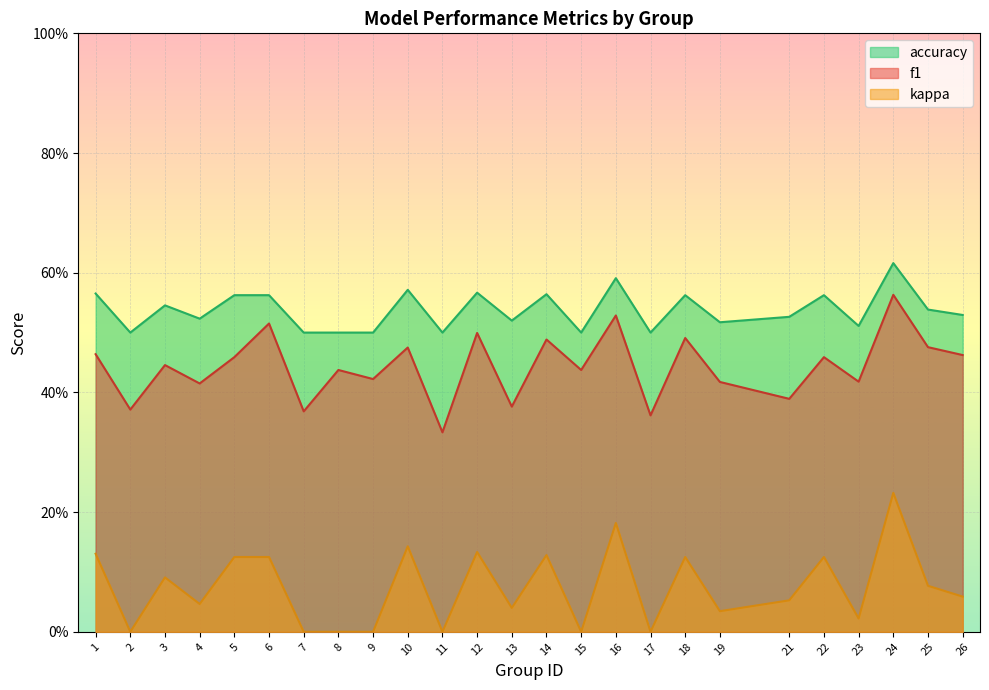

Is the value of f1 at 23 greater than the value of kappa at 9?

Yes